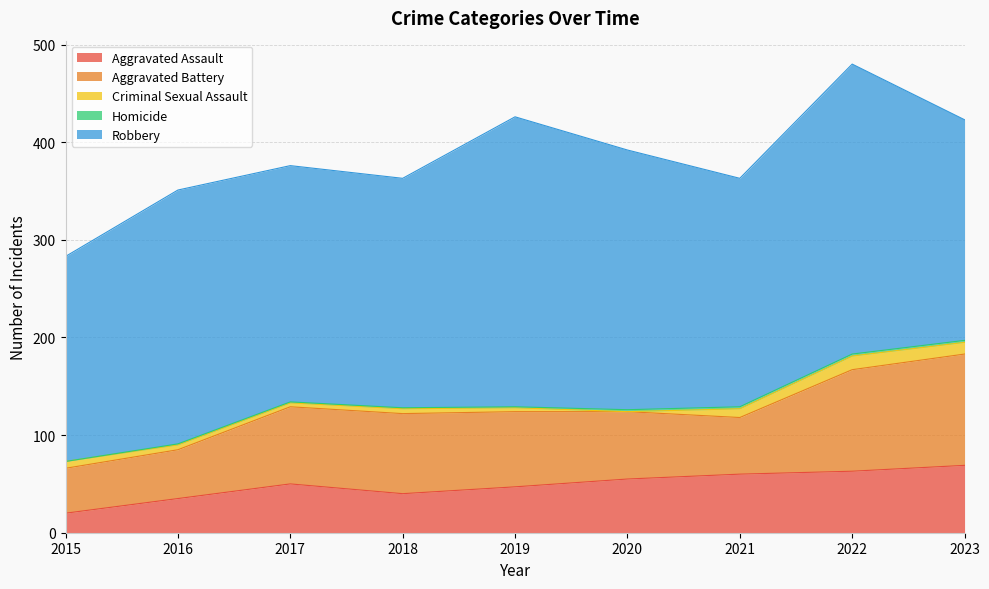

List the labels in order of Aggravated Battery value, largest first.

2023, 2022, 2018, 2017, 2019, 2020, 2021, 2016, 2015